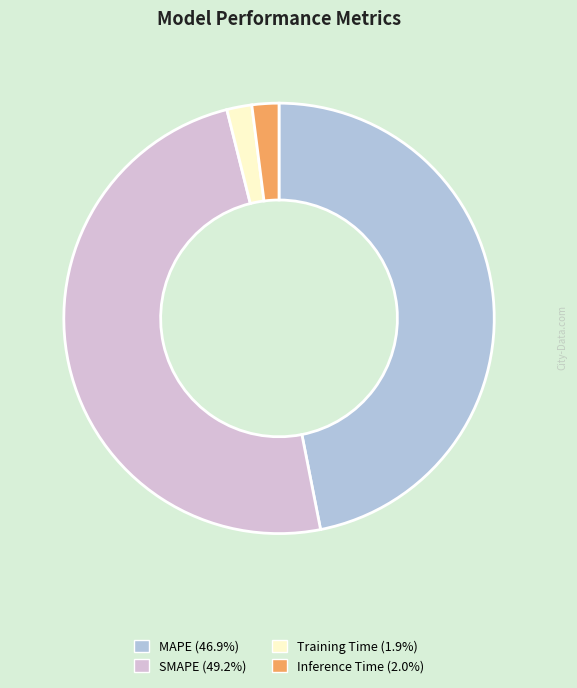

Is the sum of MAPE and SMAPE greater than half?

Yes